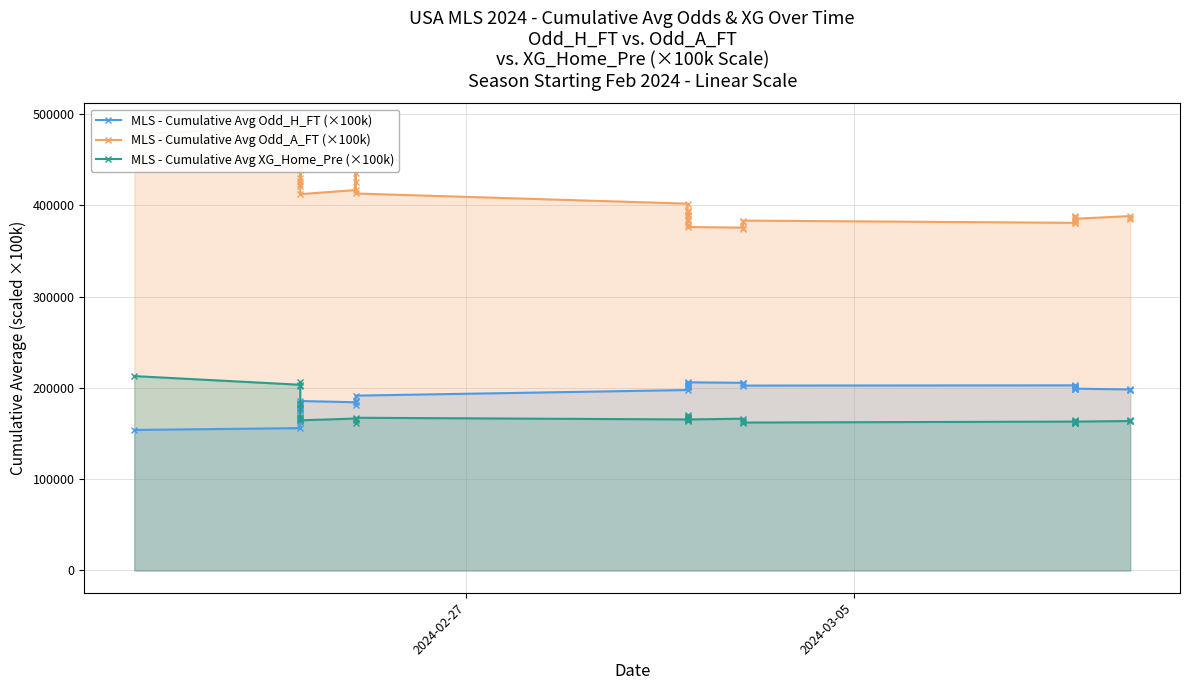

How many lines are shown in the chart?

3